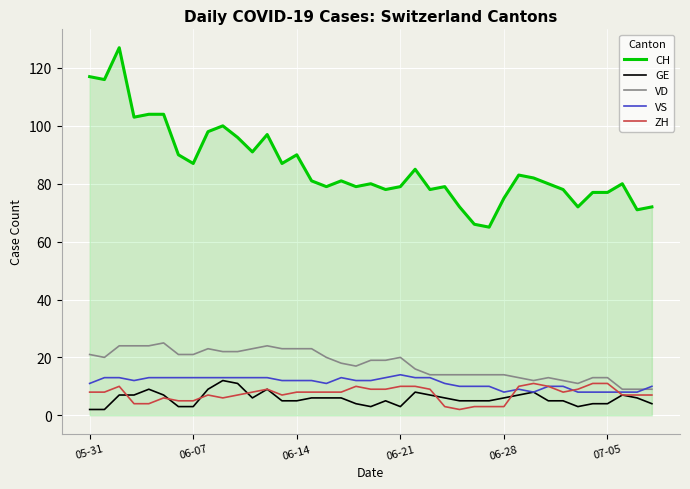

Count the VS values in the range 10 to 13.

30